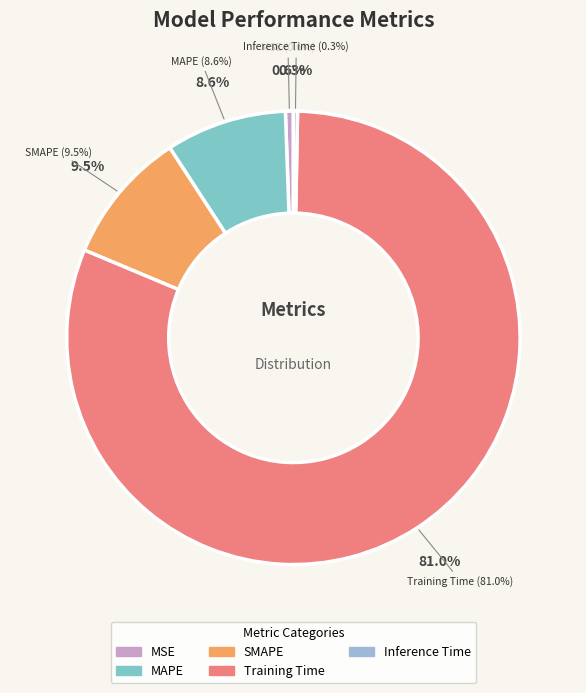

The MAPE slice represents 3% of the pie. True or false?

False